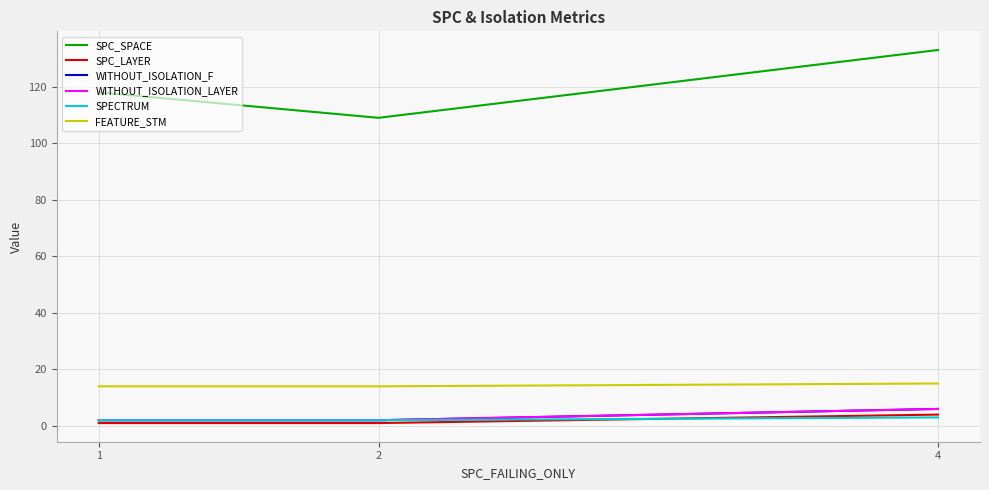

Does the chart have visible grid lines?

Yes